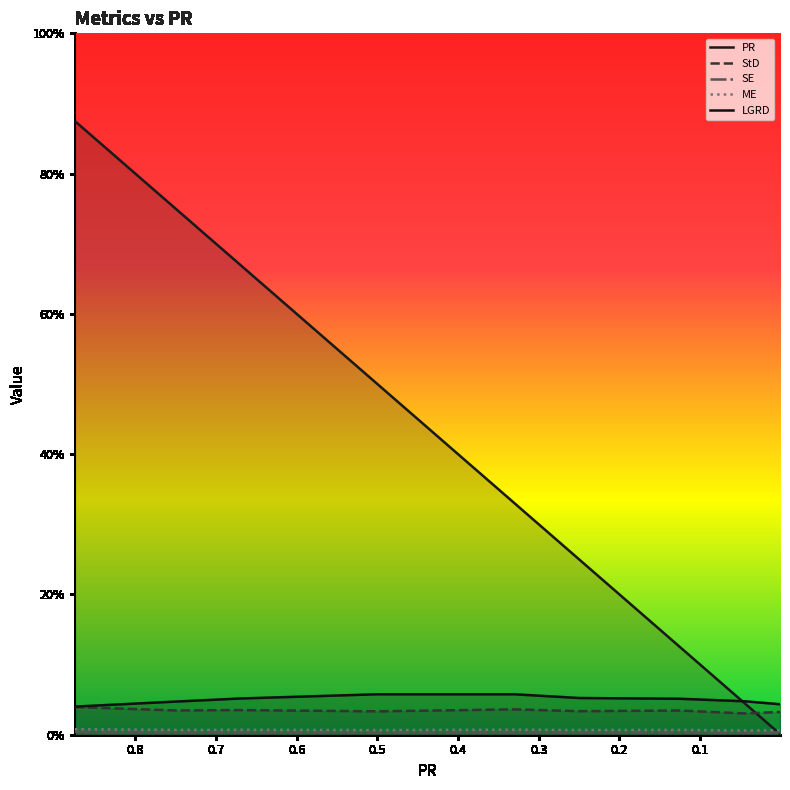

What is the sum of all SE values?

0.3